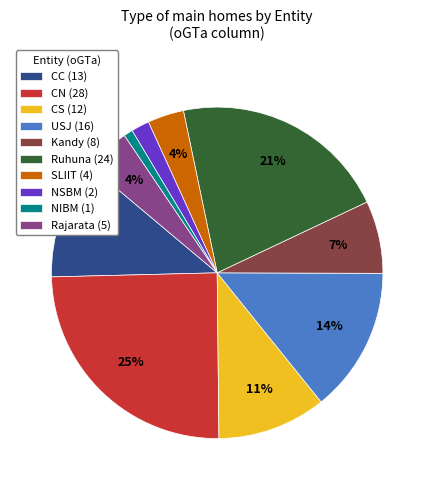

Is it true that CS is 11% of the pie?

True